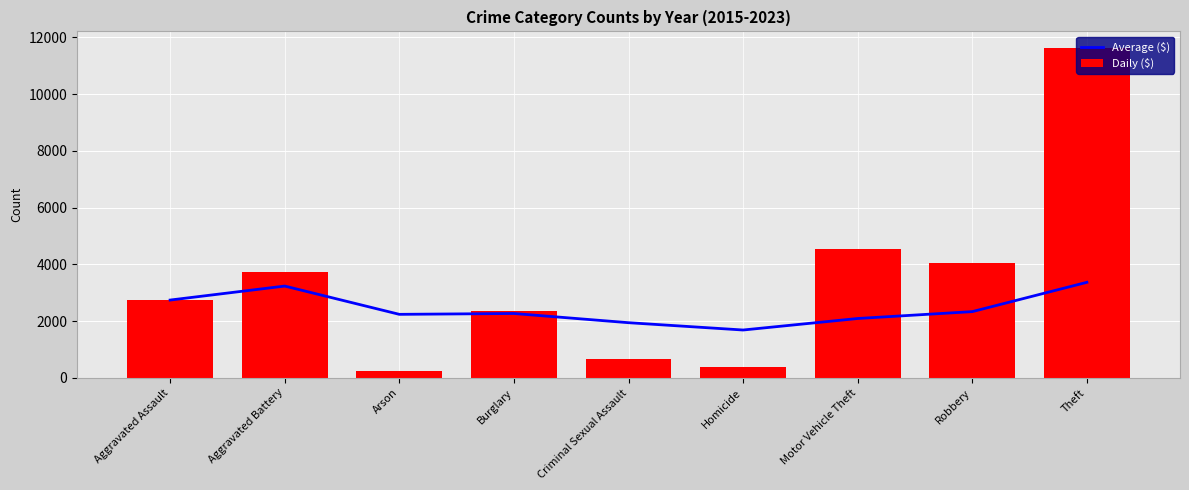

Rank the series at Criminal Sexual Assault from lowest to highest value.

Daily ($), Average ($)